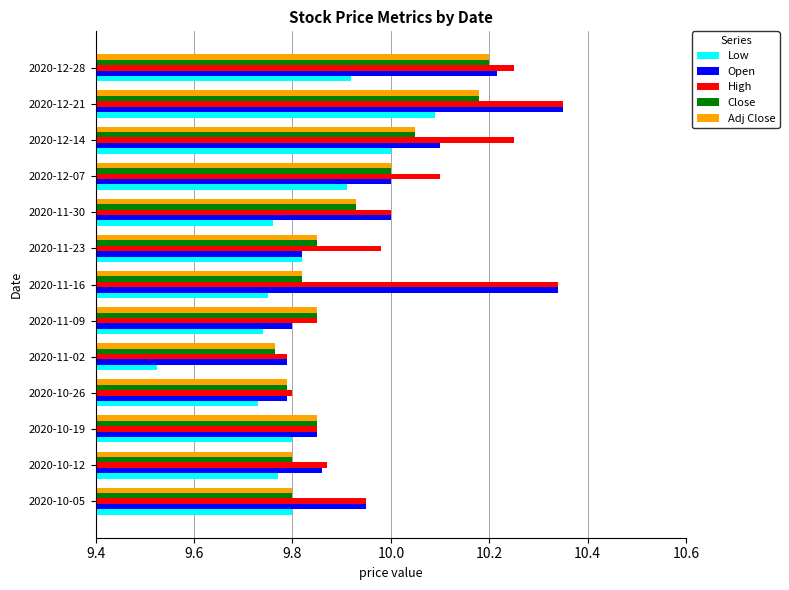

Is the value of Low at 2020-11-23 greater than the value of High at 2020-11-09?

No